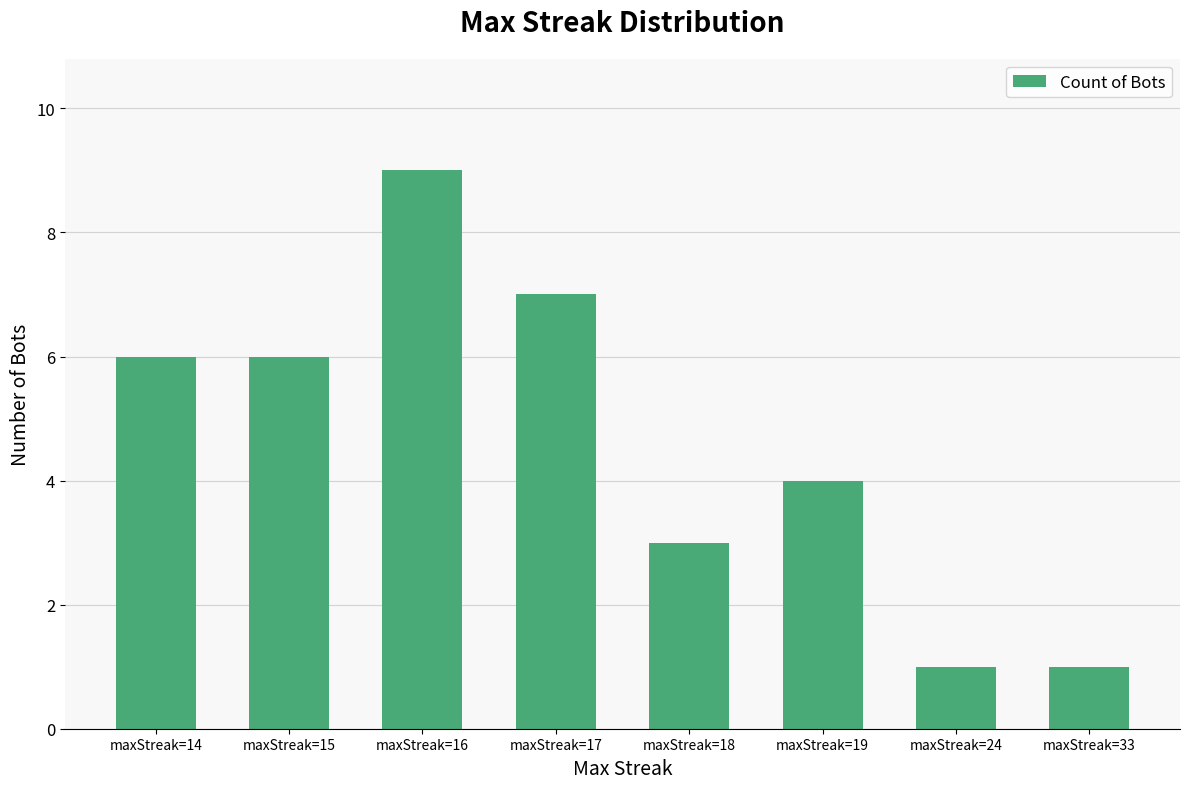

What value does the data have at maxStreak=14?

6